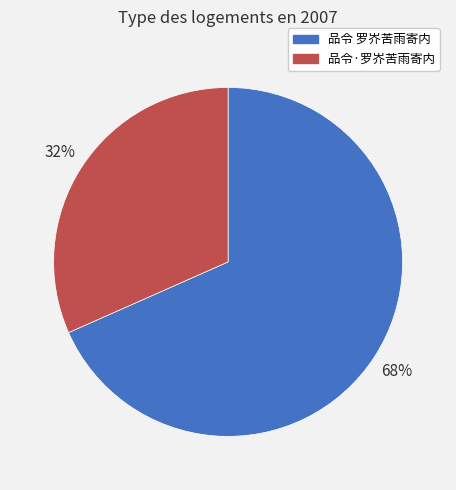

What is the smallest slice in the pie chart?

品令·罗岕苦雨寄内